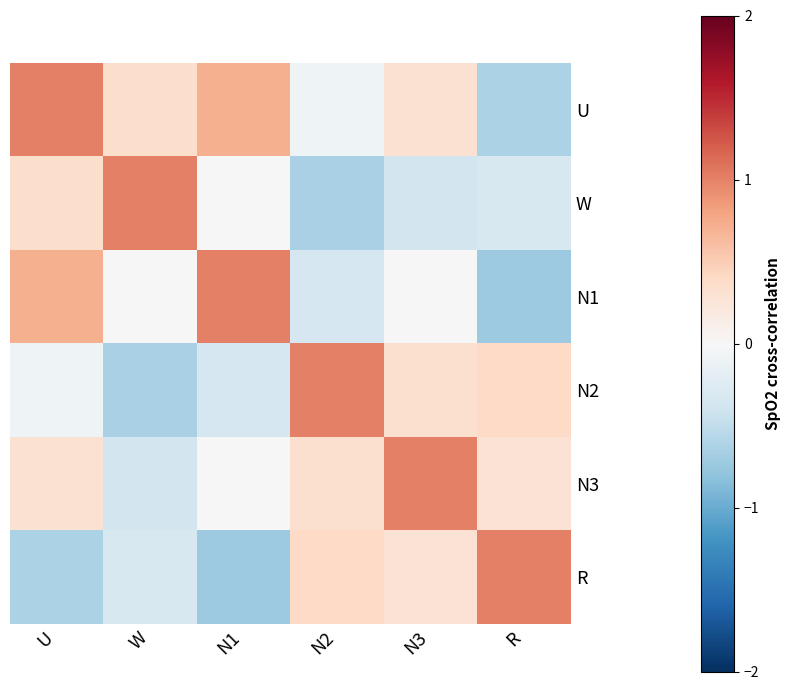

Rank the series by their maximum value, from lowest to highest.

N3, W, R, N1, U, N2